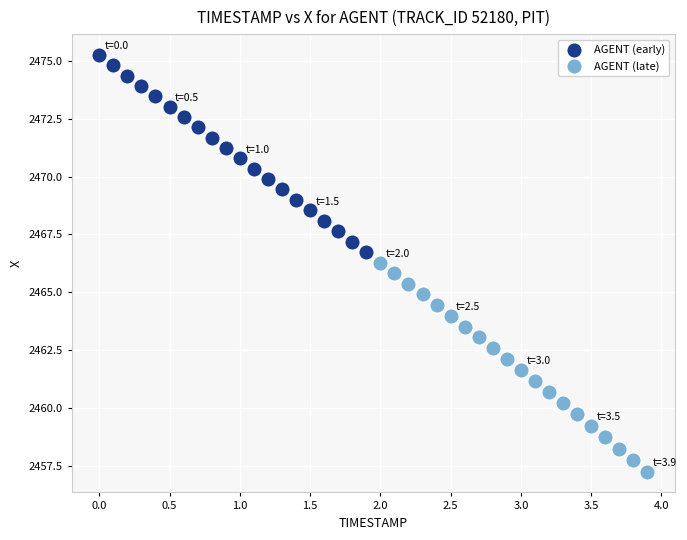

Which series contains the lowest Y value?

AGENT (late)